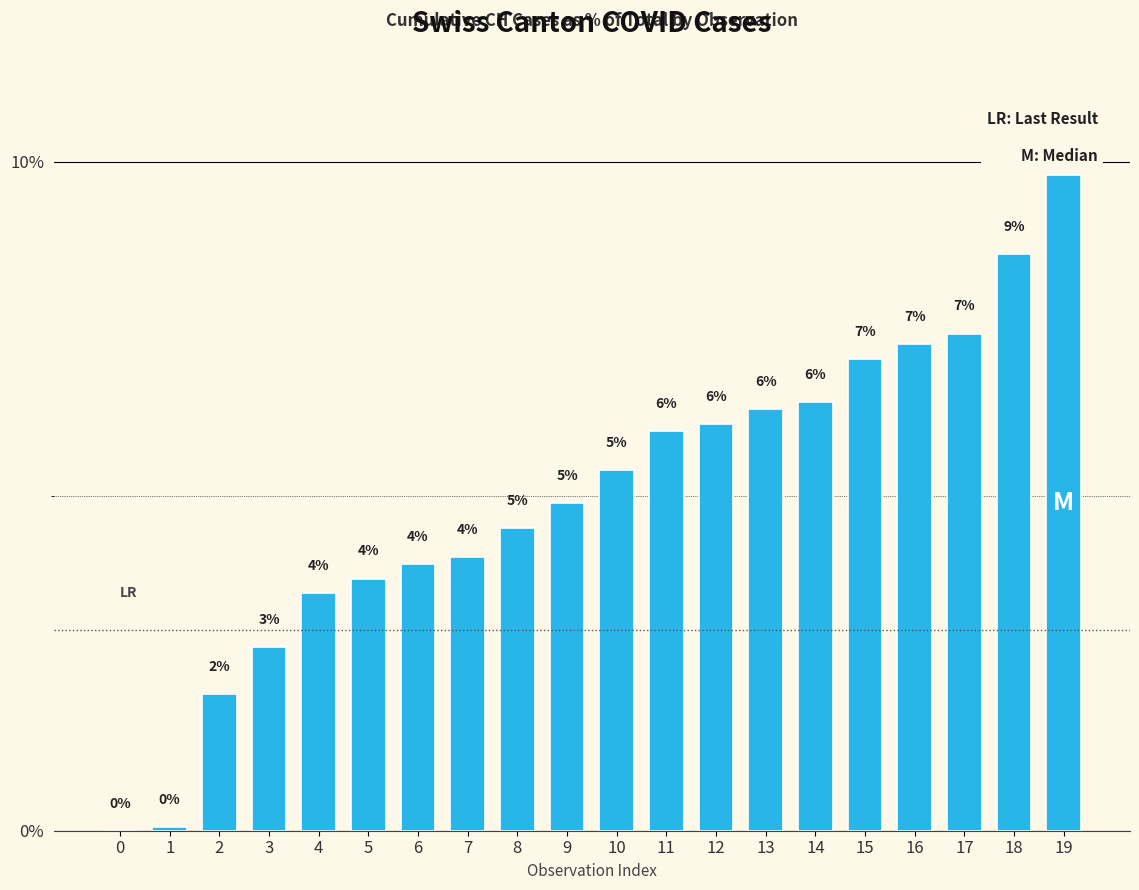

Which has a higher value, 4 or 0?

4